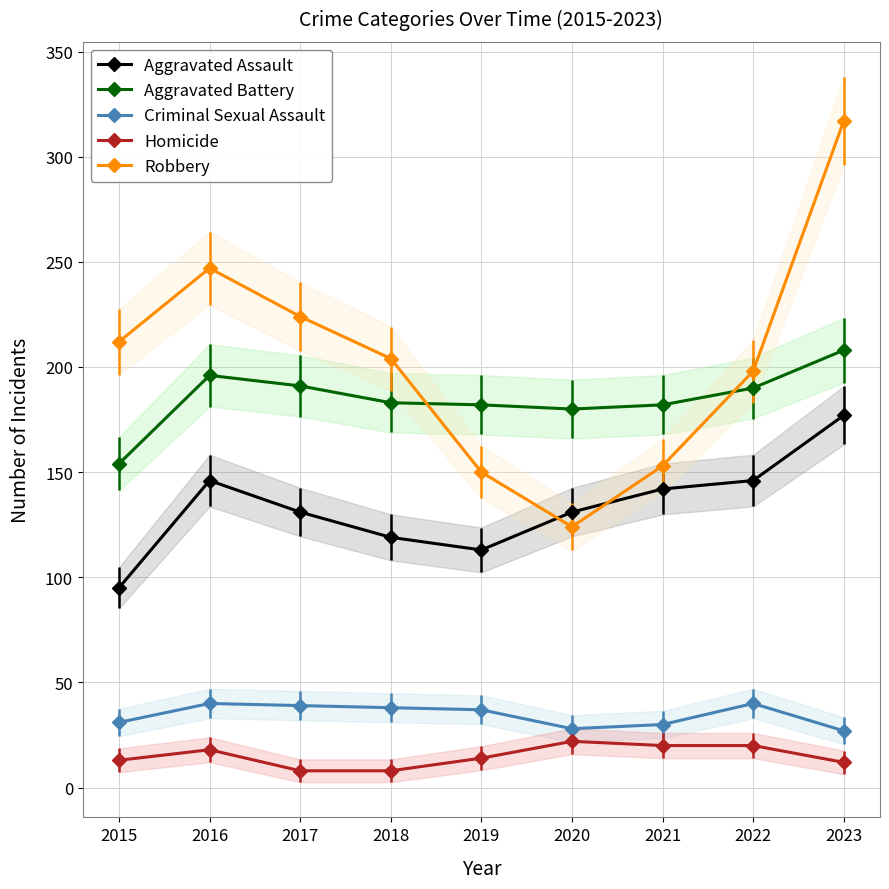

What is the sum of all Aggravated Battery values?

1666